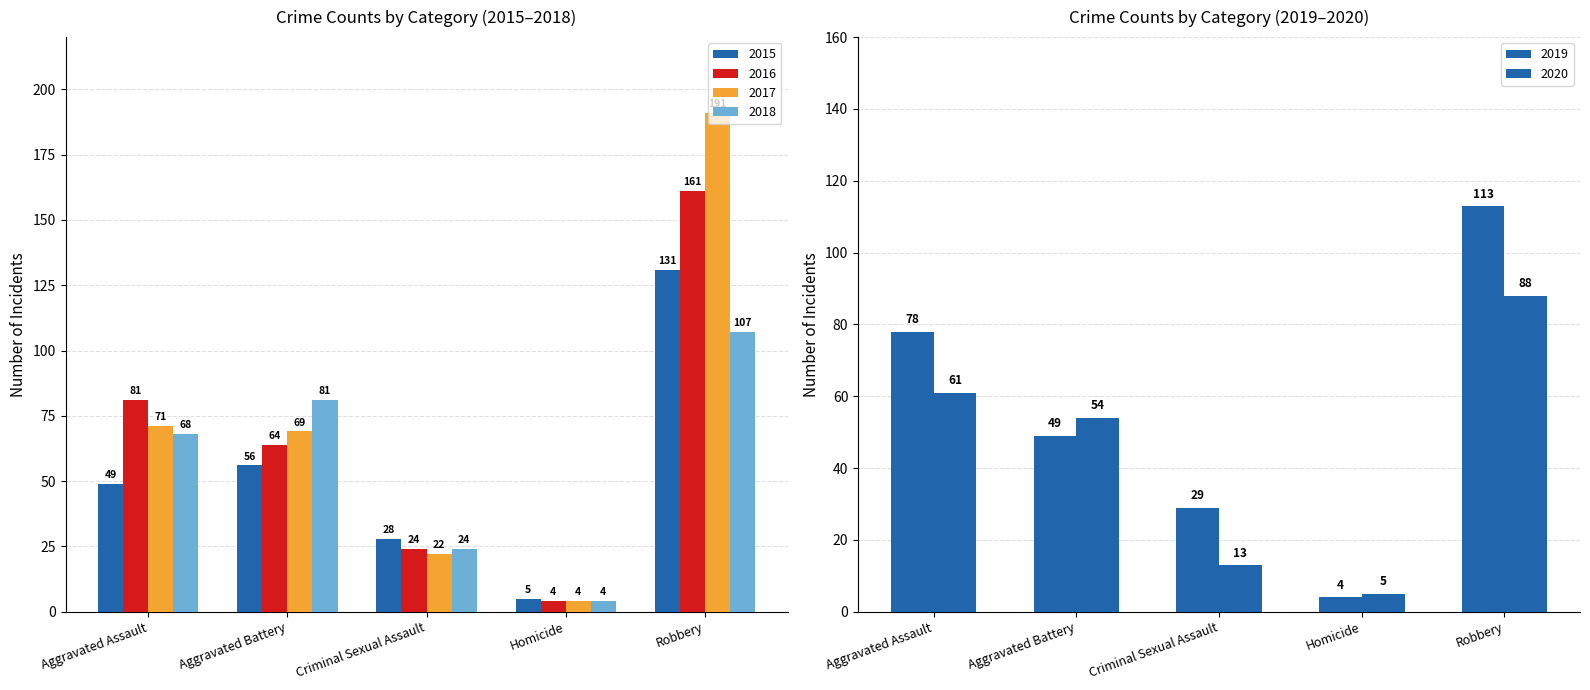

Where is 2019 nearest to the value 58?

Aggravated Battery